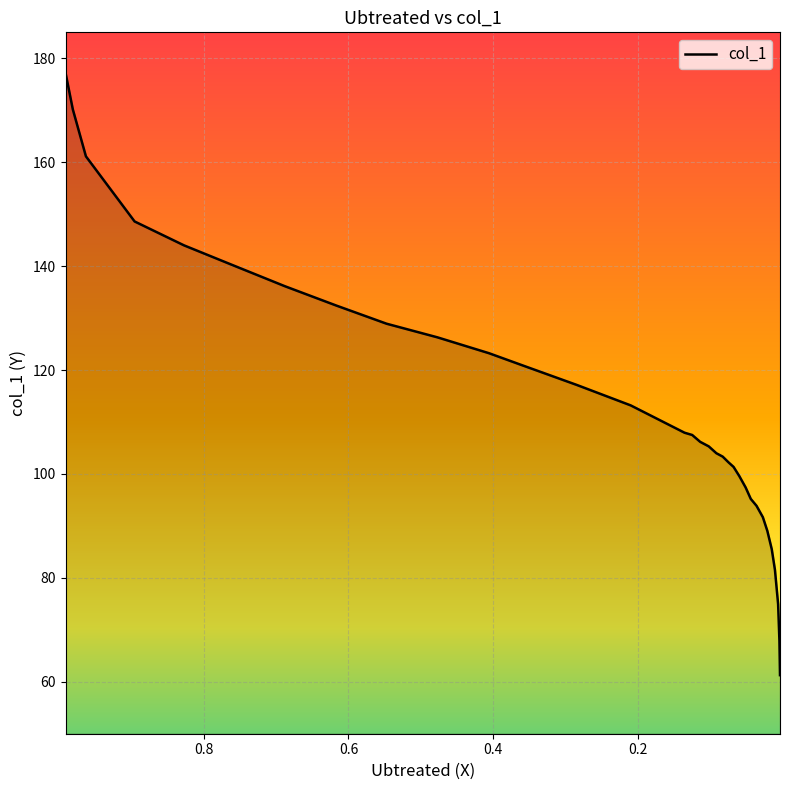

What is the minimum value shown in the chart?

61.3